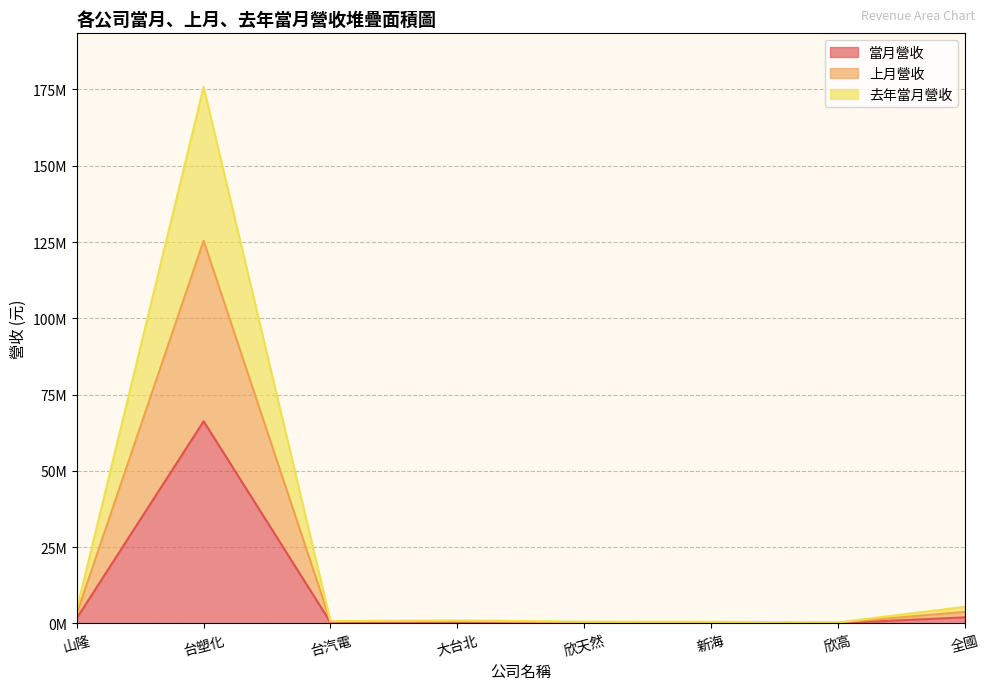

The value of 當月營收 at 山隆 is 789252. True or false?

False